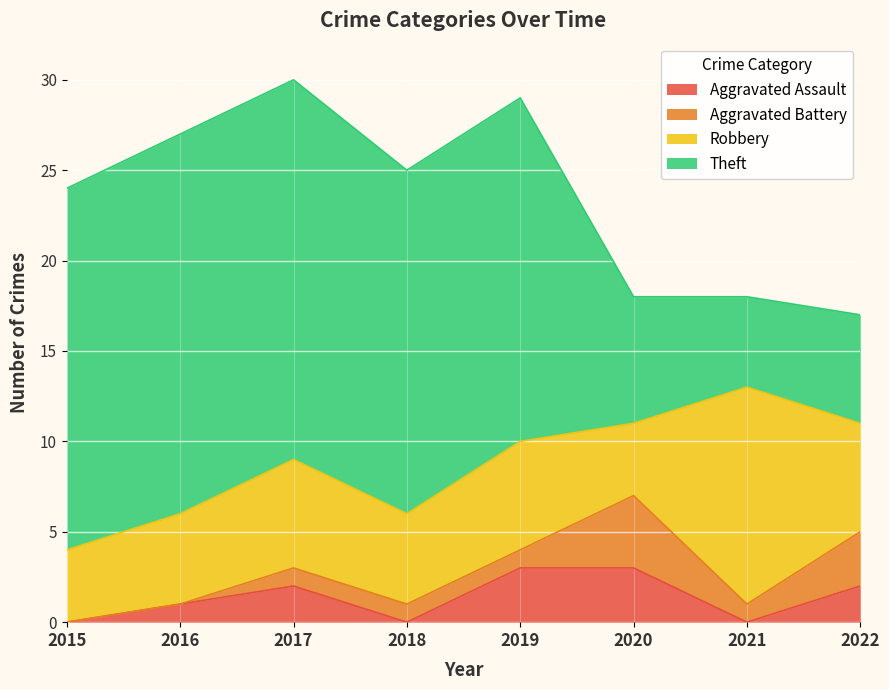

The value of Aggravated Assault at 2021 is 2. True or false?

False